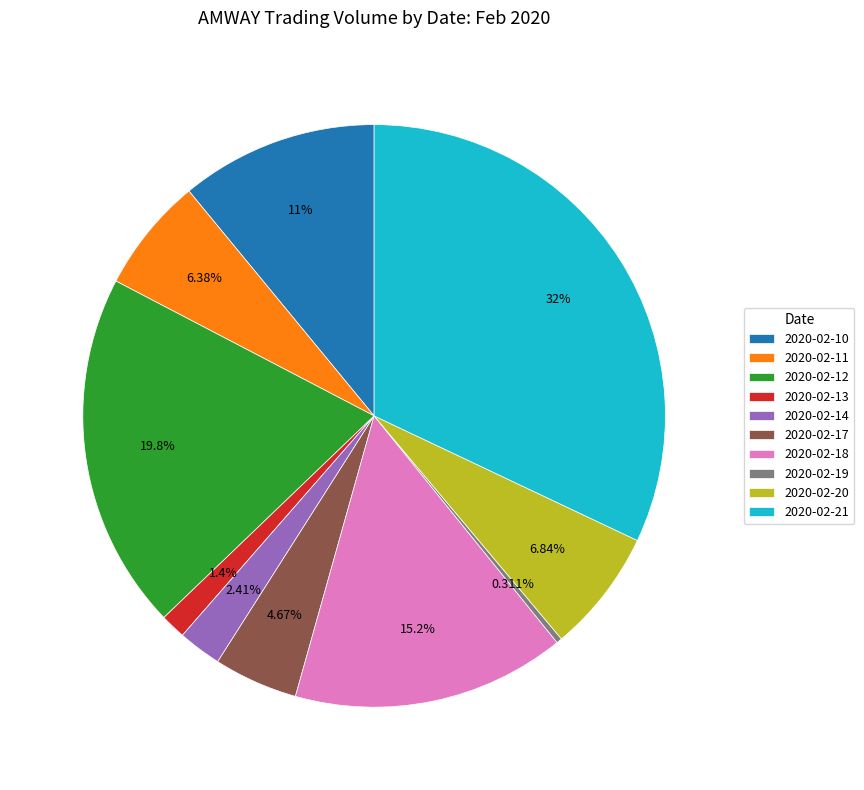

To the nearest percent, what is the difference between the largest and smallest slice percentages?

32%